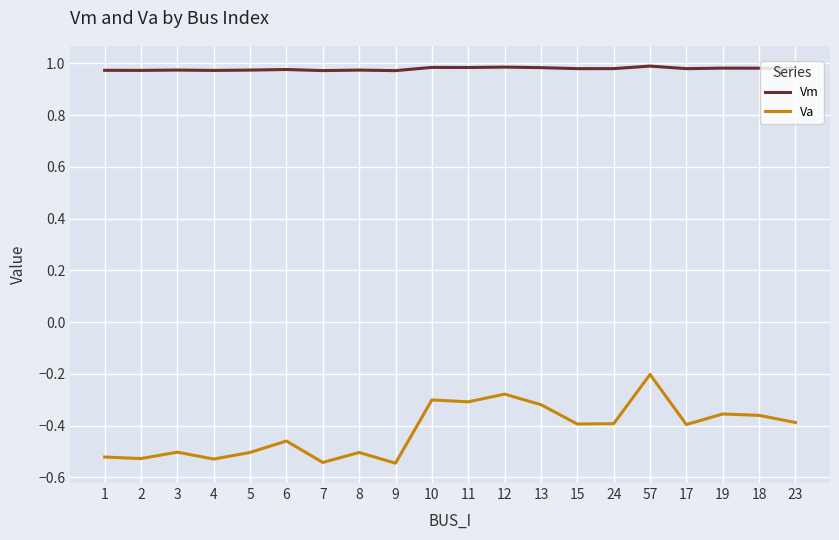

True or false: Vm and Va intersect in this chart.

False